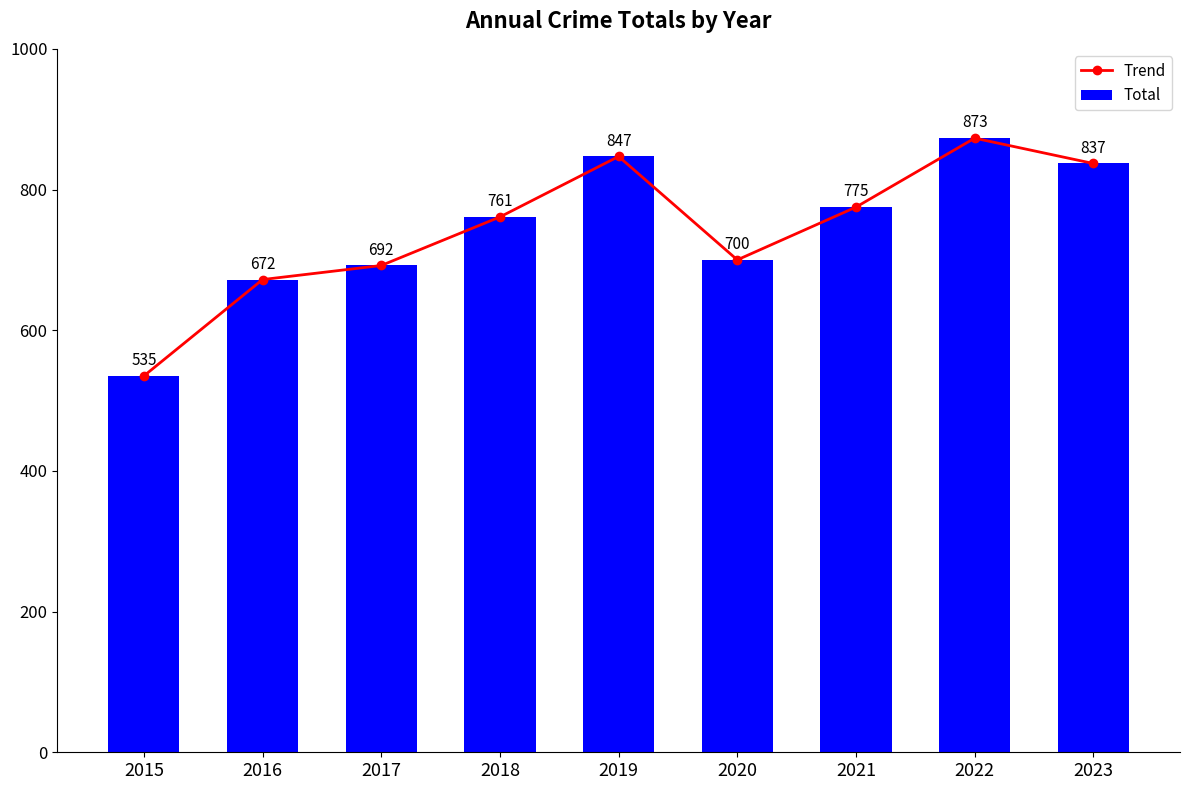

What value does the Total series have at 2015, to the nearest 5?

535